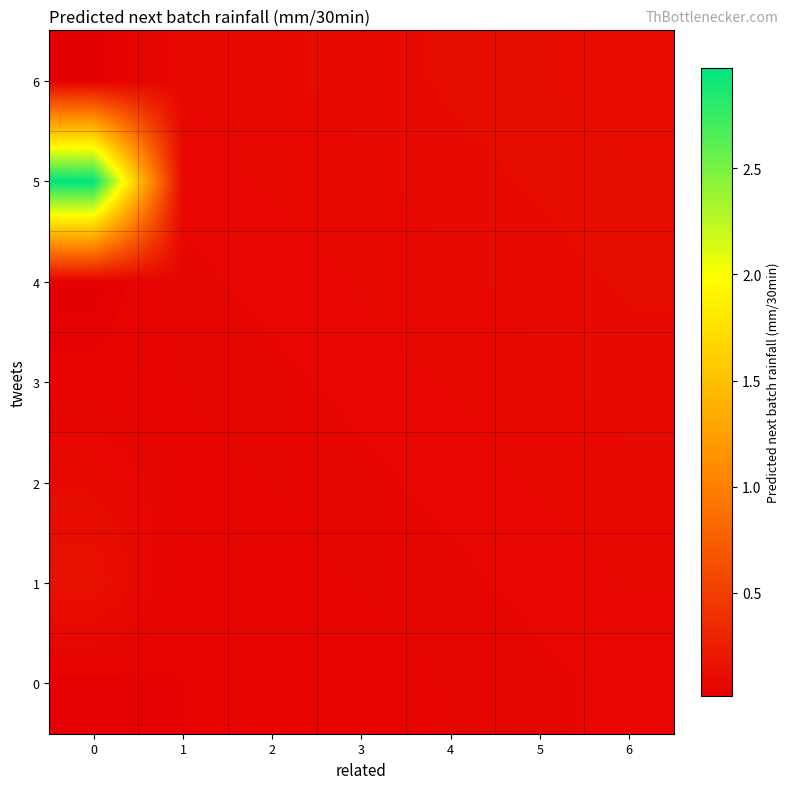

Reading left to right, list all the values displayed in this chart.

0: 0=0.0	1=0.0	2=0.0	3=0.1	4=0.1	5=0.1	6=0.1
1: 0=0.1	1=0.0	2=0.1	3=0.1	4=0.1	5=0.1	6=0.1
2: 0=0.1	1=0.1	2=0.1	3=0.1	4=0.1	5=0.1	6=0.1
3: 0=0.0	1=0.1	2=0.1	3=0.1	4=0.1	5=0.1	6=0.1
4: 0=0.0	1=0.1	2=0.1	3=0.1	4=0.1	5=0.1	6=0.1
5: 0=3.0	1=0.1	2=0.1	3=0.1	4=0.1	5=0.1	6=0.1
6: 0=0.0	1=0.1	2=0.1	3=0.1	4=0.1	5=0.1	6=0.1